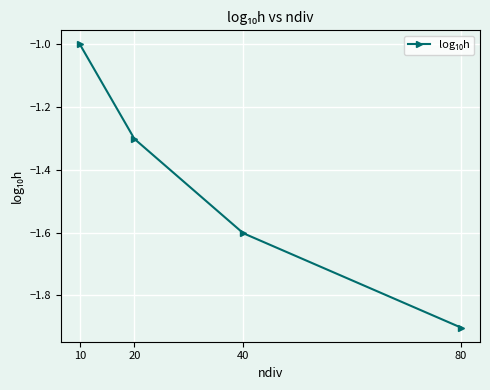

Which has a higher value, 10 or 80?

10